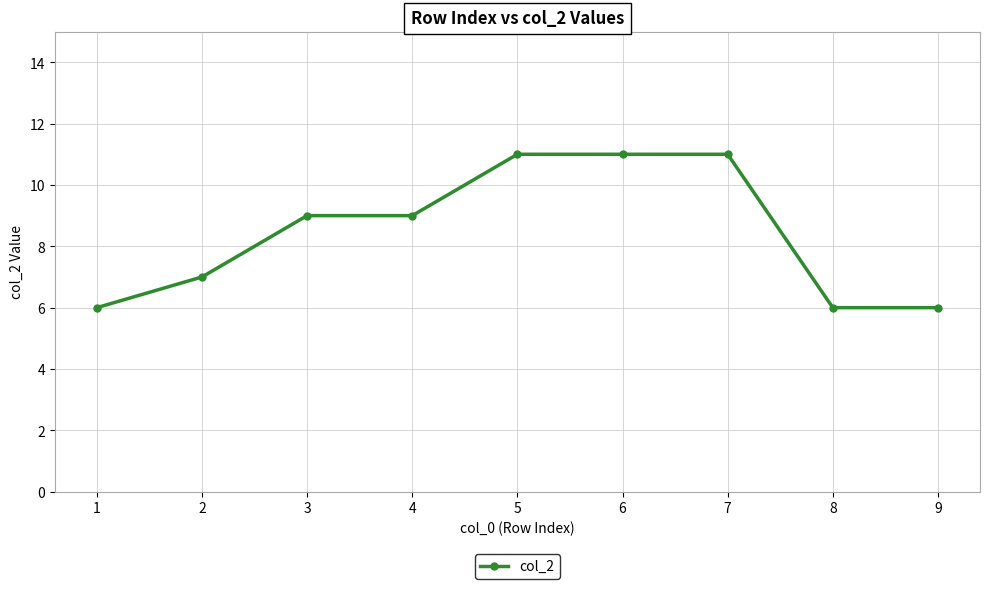

The value at 5 is 7. True or false?

False